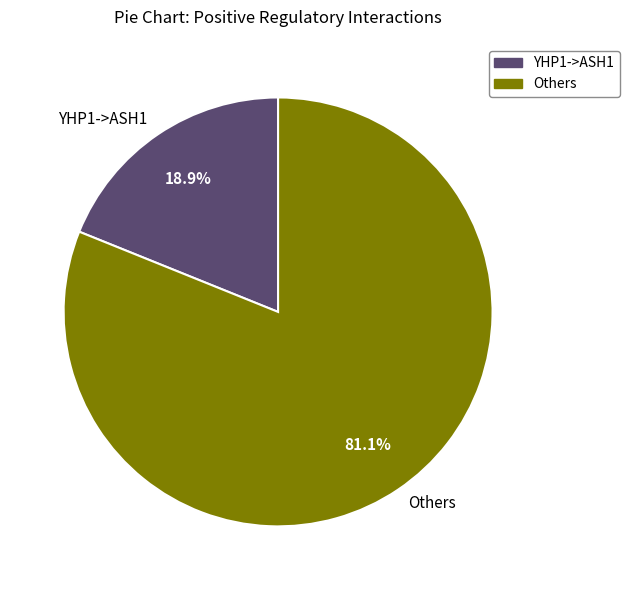

What portion of the pie excludes YHP1->ASH1?

81.1%